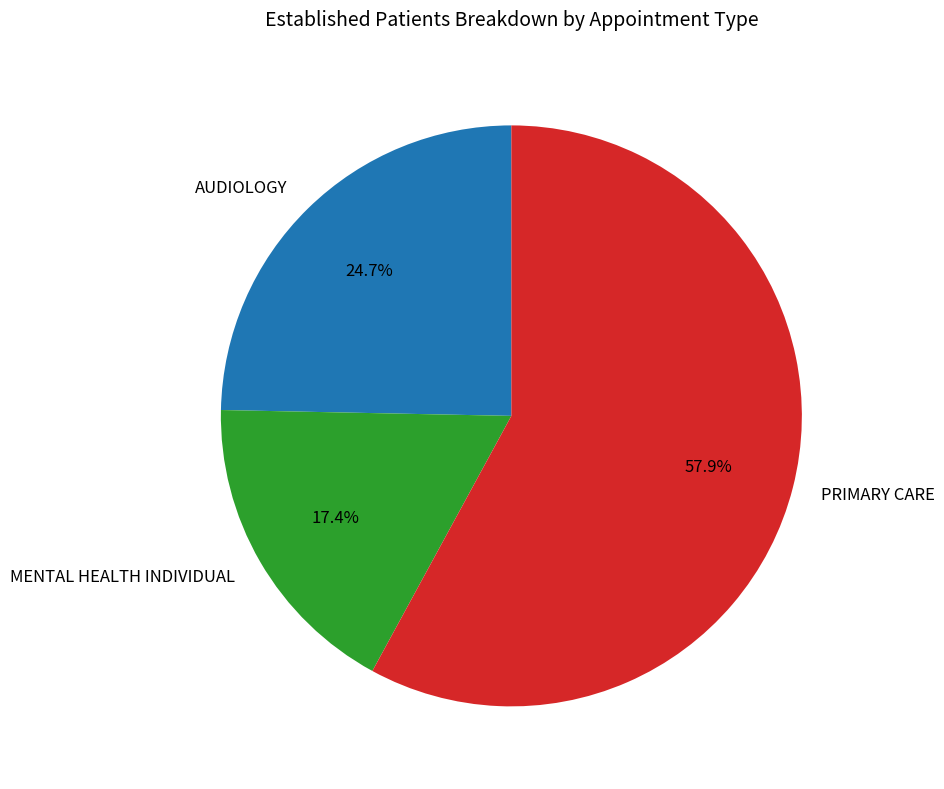

Which category has the biggest portion of the pie?

PRIMARY CARE